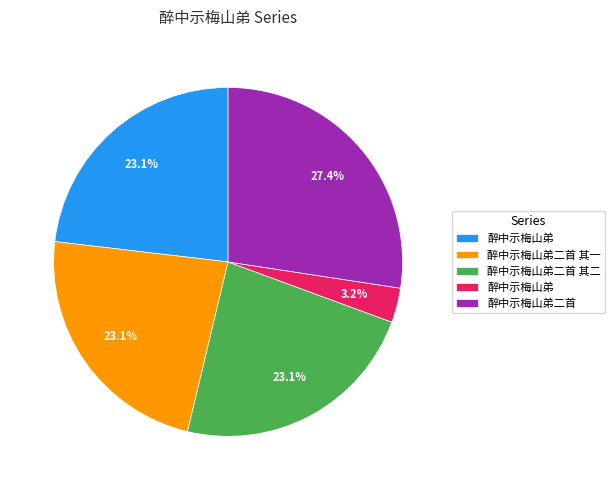

Is there a majority slice in this chart?

No